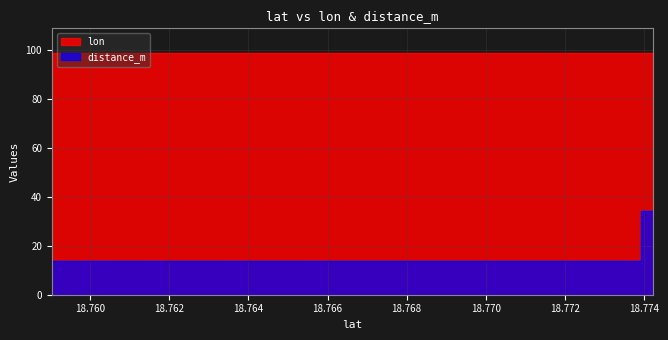

Rank the series at 18.773934 from lowest to highest value.

distance_m, lon